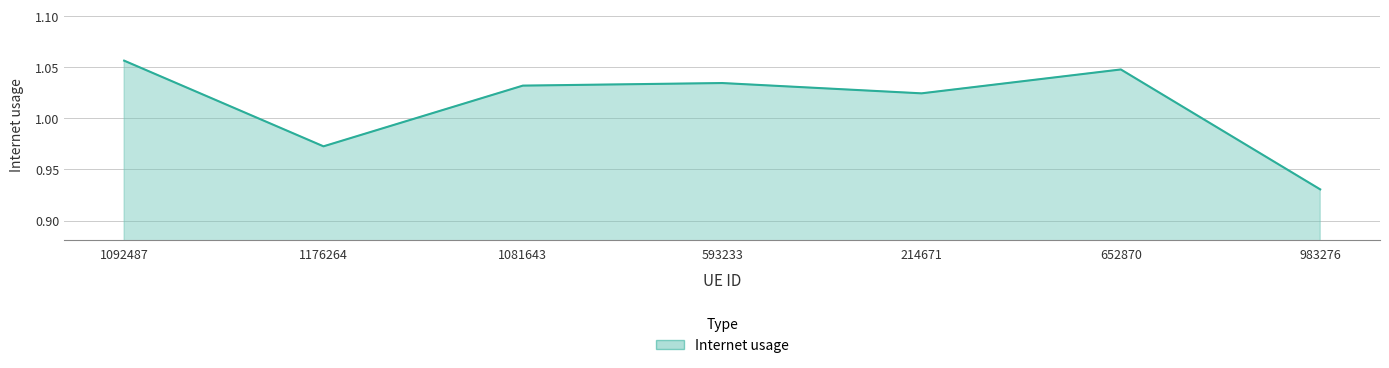

At which label is the value closest to 0?

983276